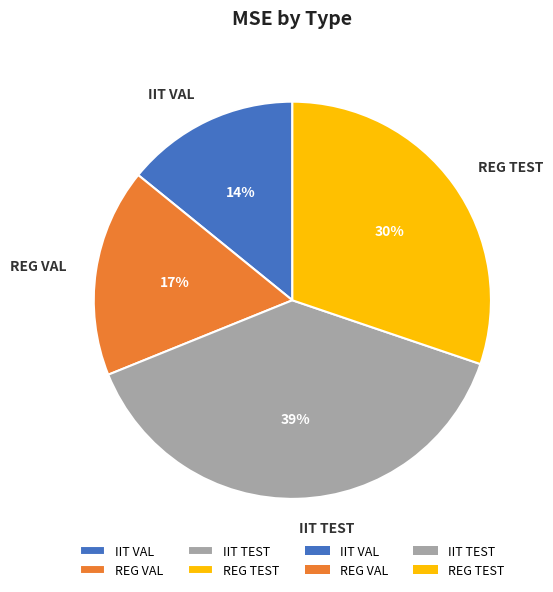

Between IIT TEST and IIT VAL, which is larger?

IIT TEST